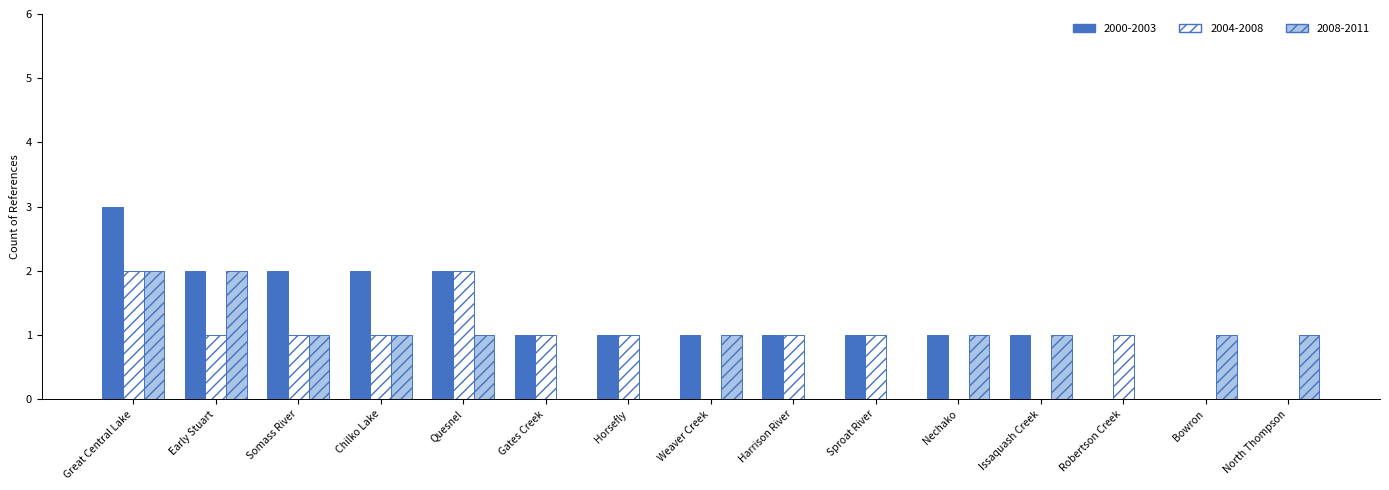

Is it true that 2008-2011 equals 0 at Harrison River?

True